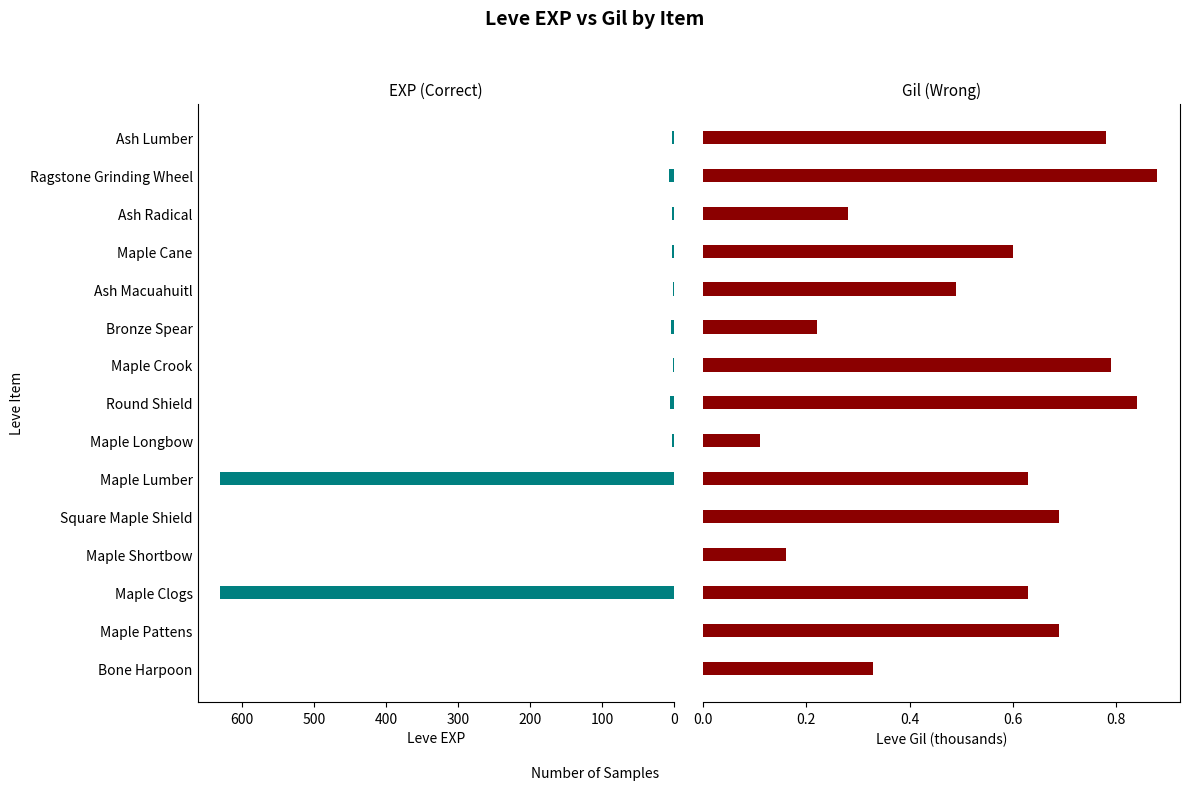

How many groups of bars are there?

15